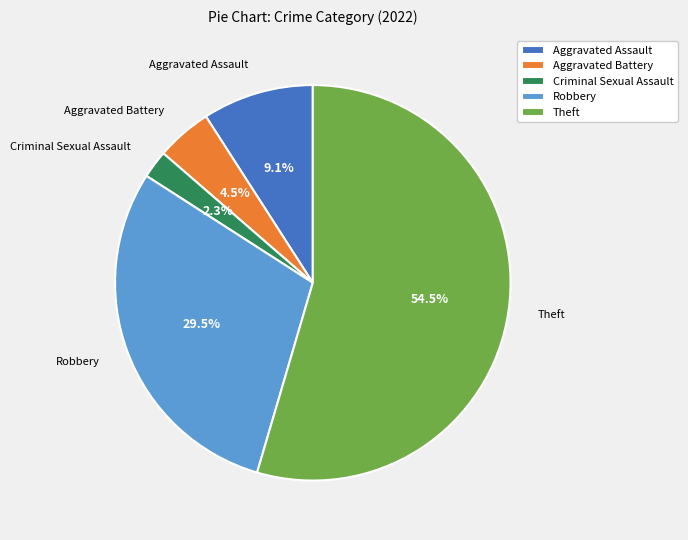

Rank the categories by value from highest to lowest.

Theft, Robbery, Aggravated Assault, Aggravated Battery, Criminal Sexual Assault